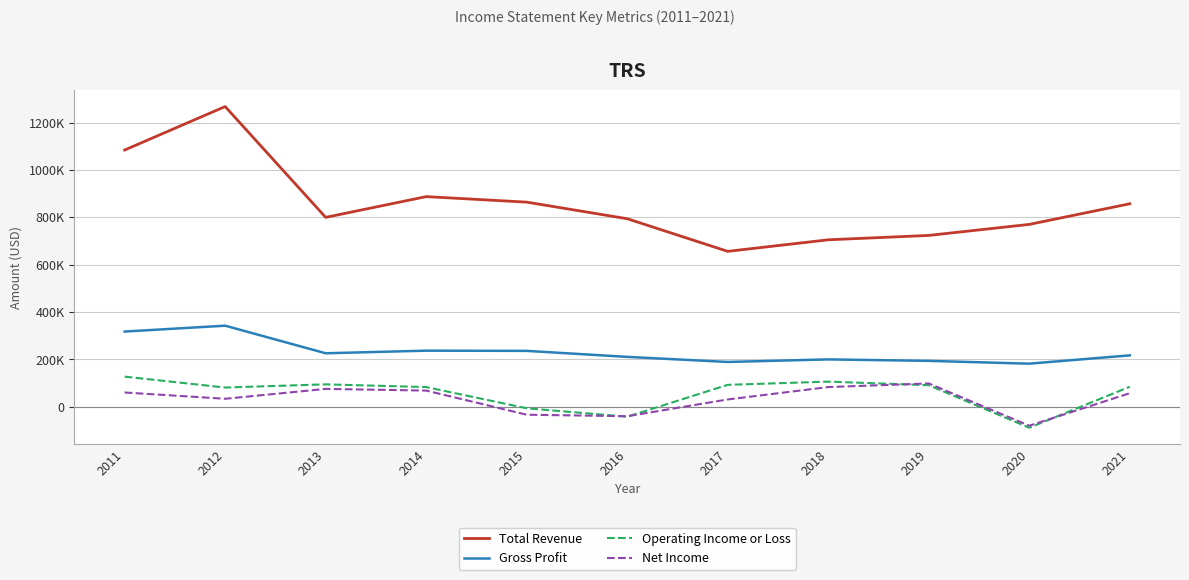

Is the value of Operating Income or Loss at 2011 greater than the value of Gross Profit at 2014?

No